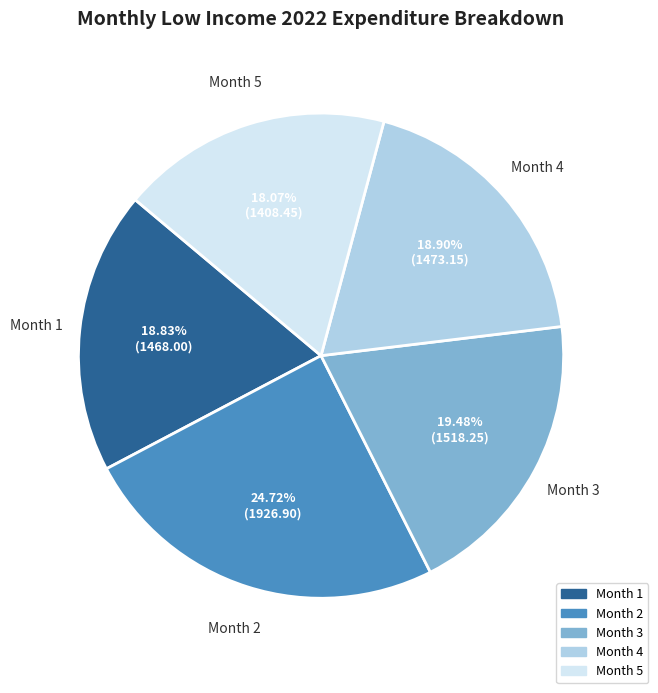

Does any single category account for the majority?

No